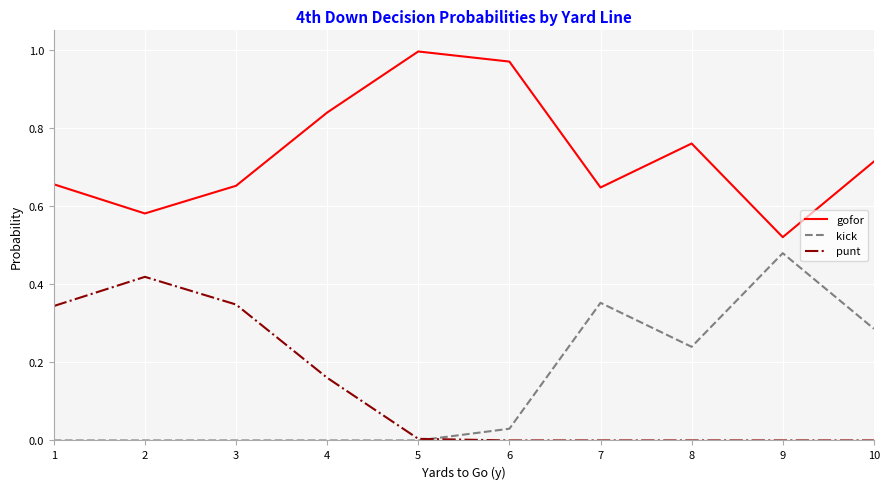

Is this an area chart (filled region under the line)?

No